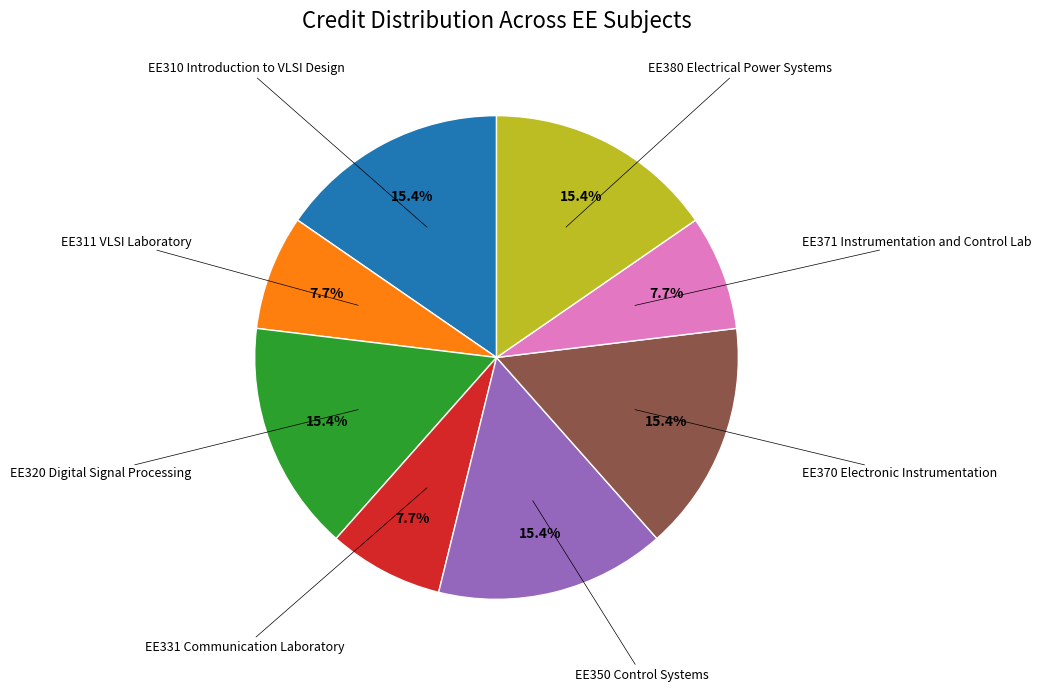

Is there a majority slice in this chart?

No